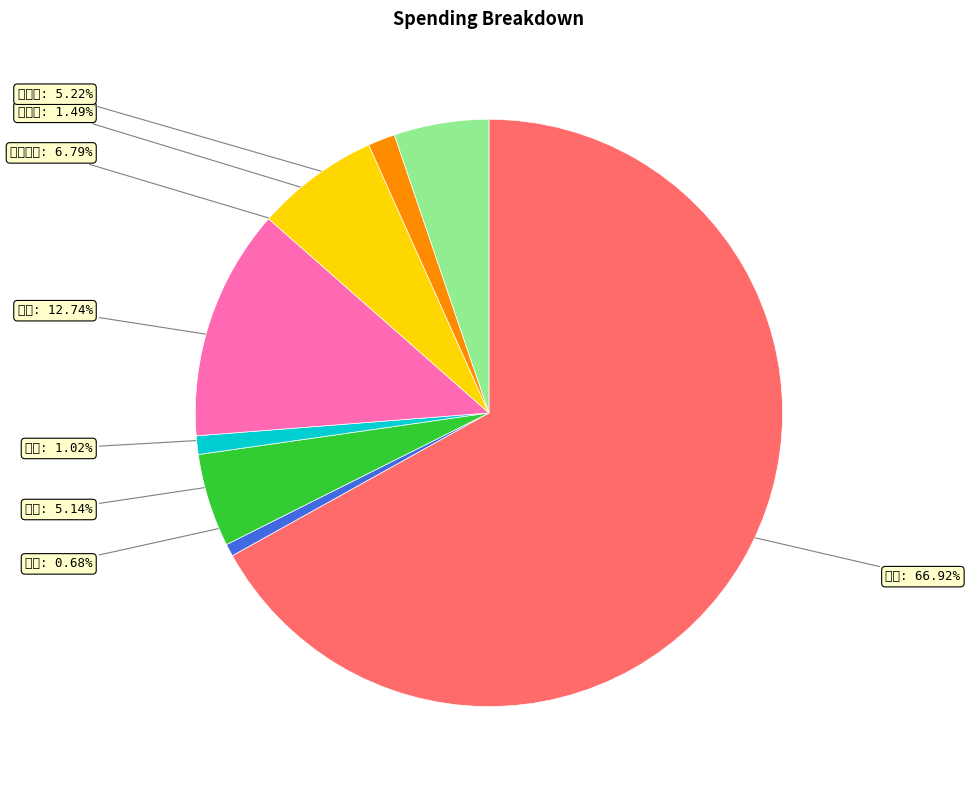

Which category has the biggest portion of the pie?

超市